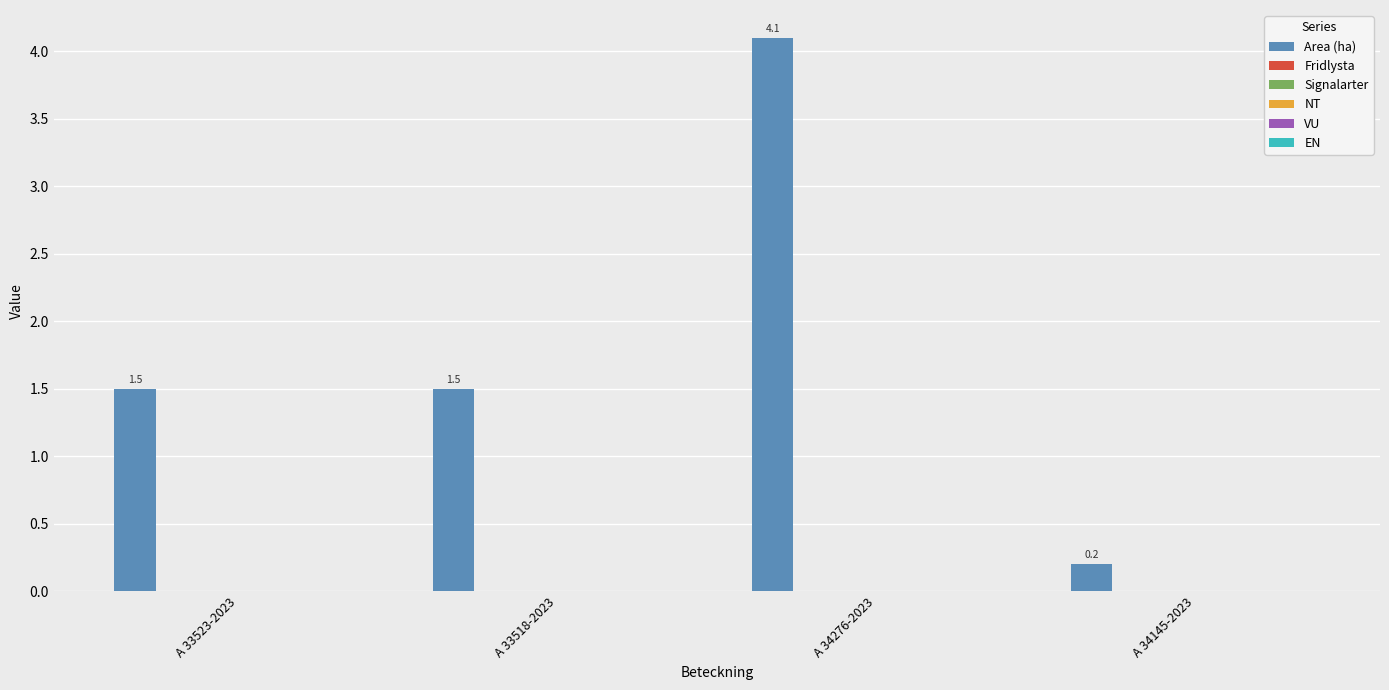

What is the difference between the maximum and minimum values?

3.9